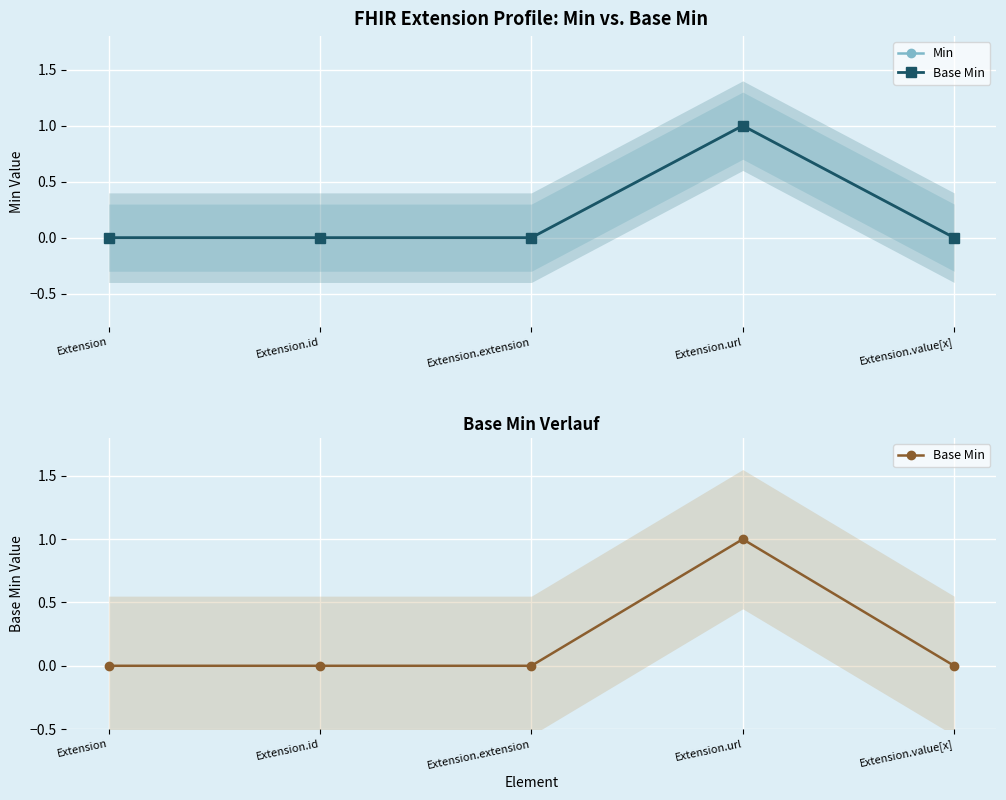

Count the Min values in the range 0 to 1.

5